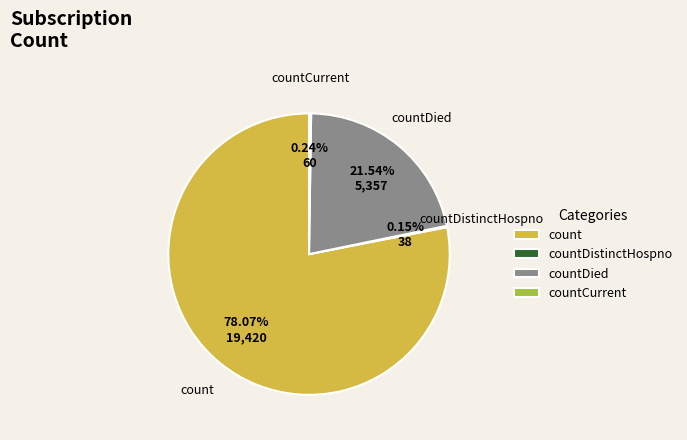

Is the sum of countDied and count greater than half?

Yes